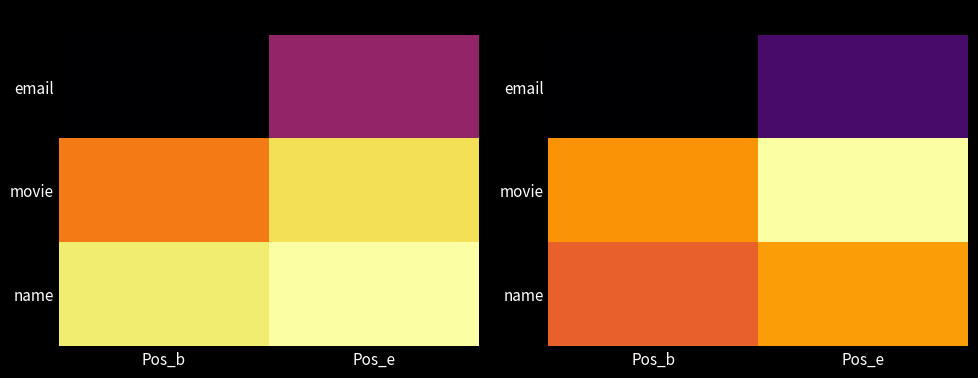

The value of movie at Pos_e is 99.6. True or false?

False